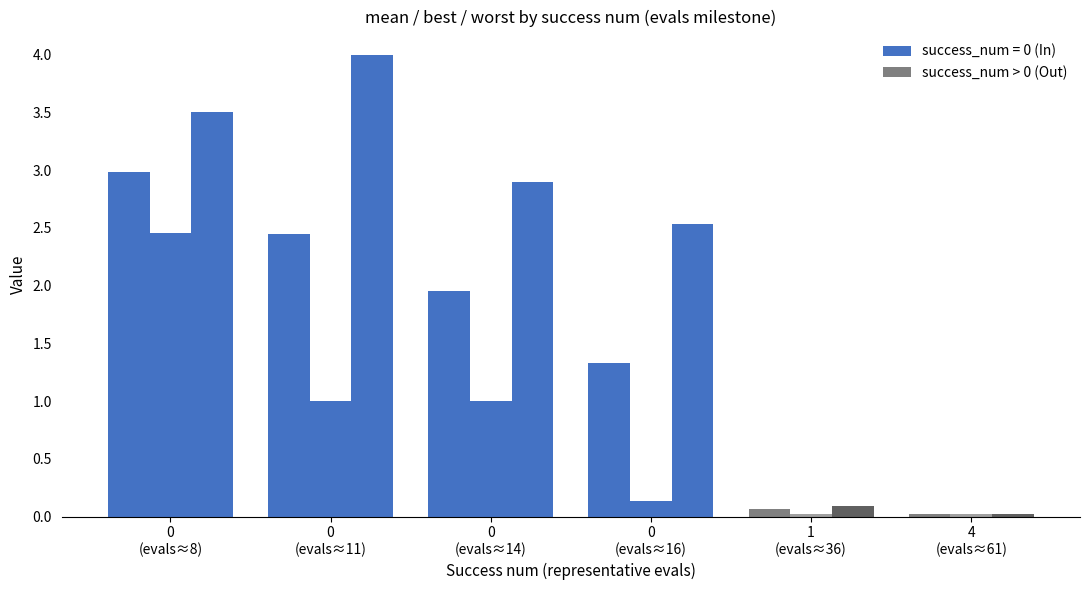

Reading left to right, list all the values displayed in this chart.

mean: 0
(evals≈8)=3.0	0
(evals≈11)=2.4	0
(evals≈14)=2.0	0
(evals≈16)=1.3	1
(evals≈36)=0.1	4
(evals≈61)=0.0
best: 0
(evals≈8)=2.5	0
(evals≈11)=1.0	0
(evals≈14)=1.0	0
(evals≈16)=0.1	1
(evals≈36)=0.0	4
(evals≈61)=0.0
worst: 0
(evals≈8)=3.5	0
(evals≈11)=4.0	0
(evals≈14)=2.9	0
(evals≈16)=2.5	1
(evals≈36)=0.1	4
(evals≈61)=0.0